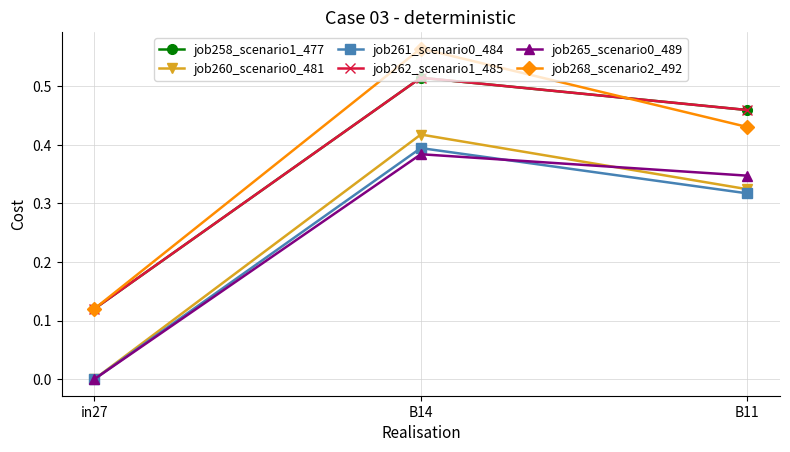

What is the difference between the highest and lowest values at in27?

0.1